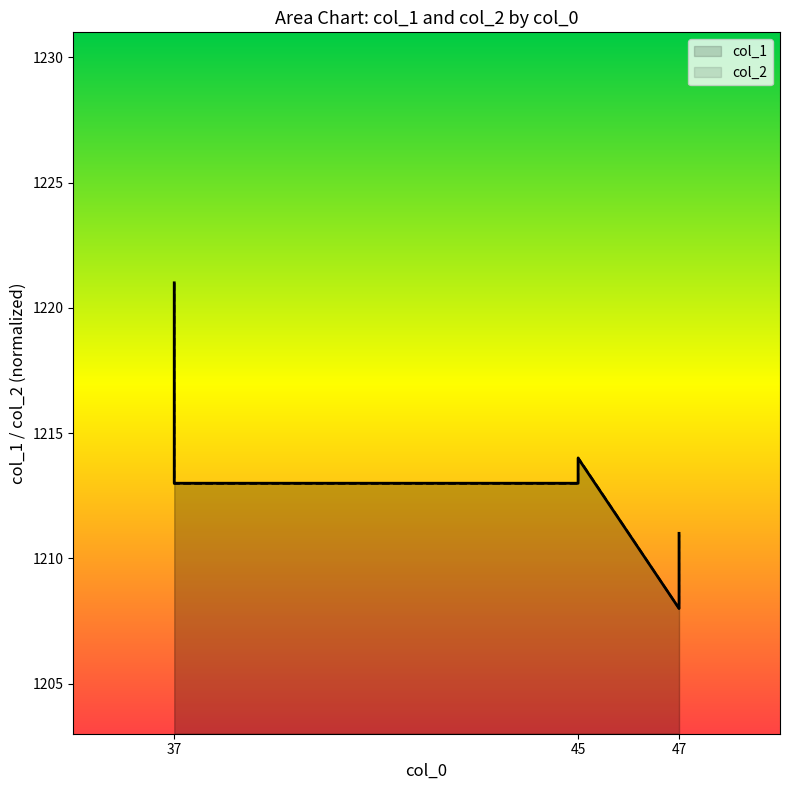

List the series in order of their peak value, highest first.

col_1, col_2